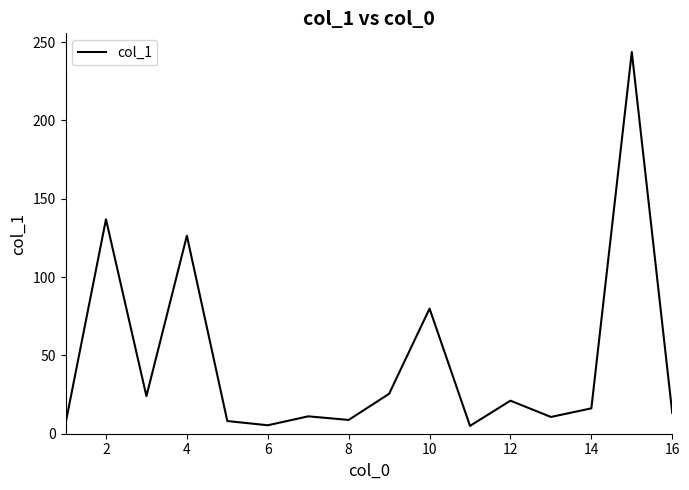

What is the difference between the maximum and minimum values?

238.7